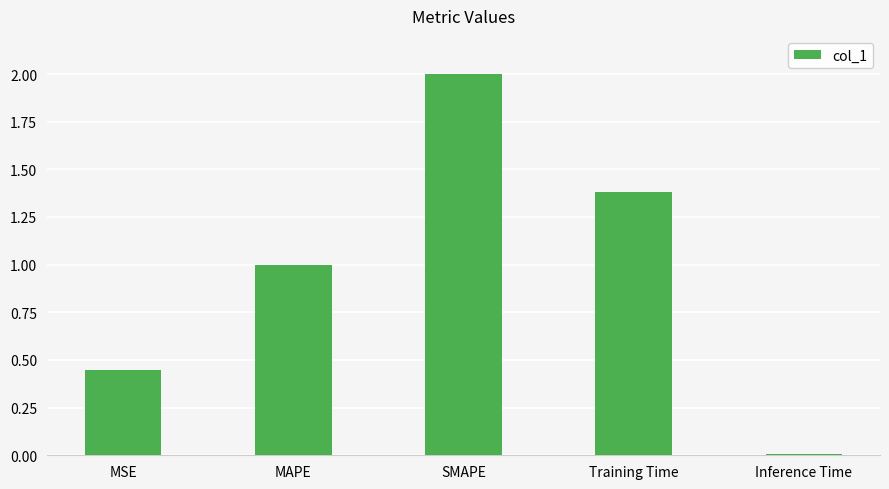

What is the label of the 2nd bar from the right?

Training Time